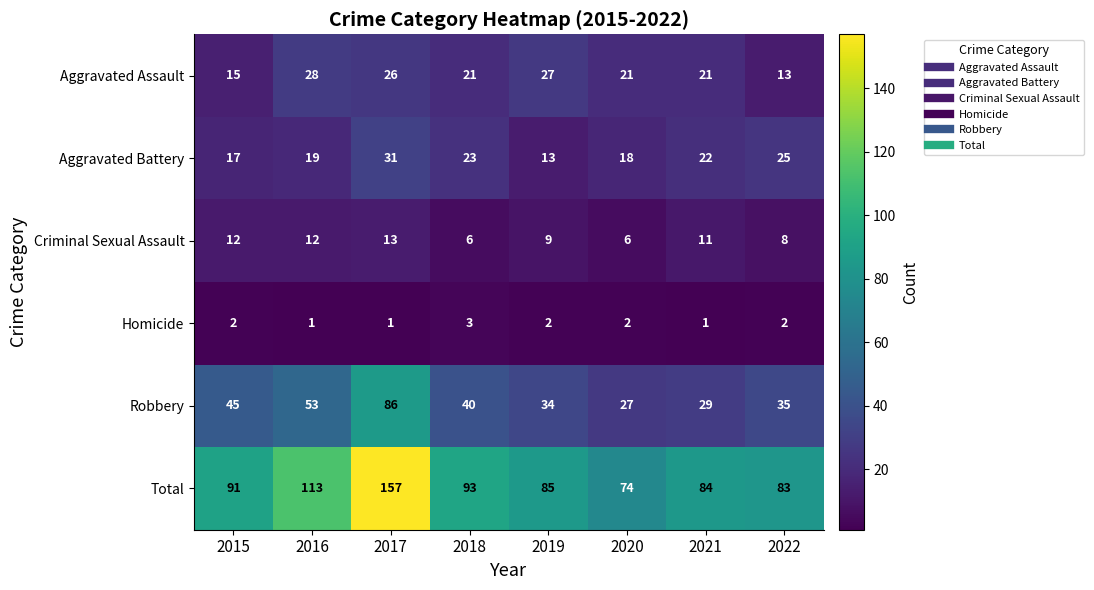

Where does the Aggravated Battery series first go above 22?

2017